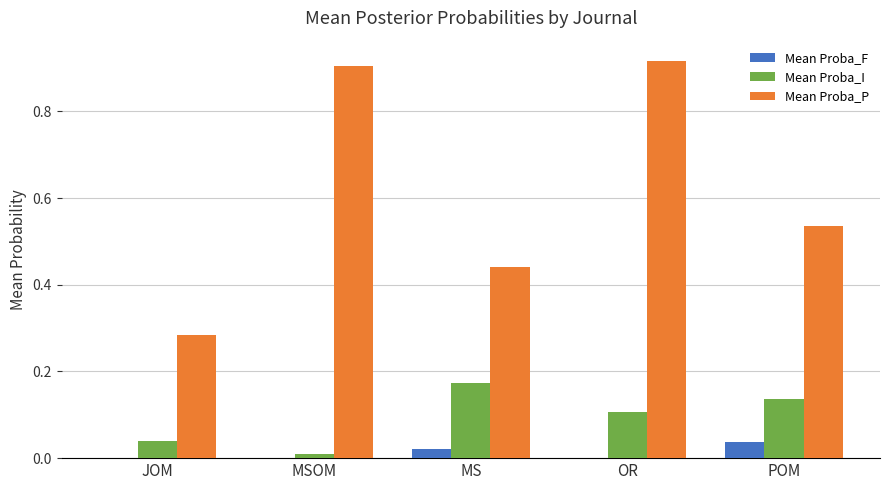

Between JOM and MS, which series saw the biggest shift?

Mean Proba_P